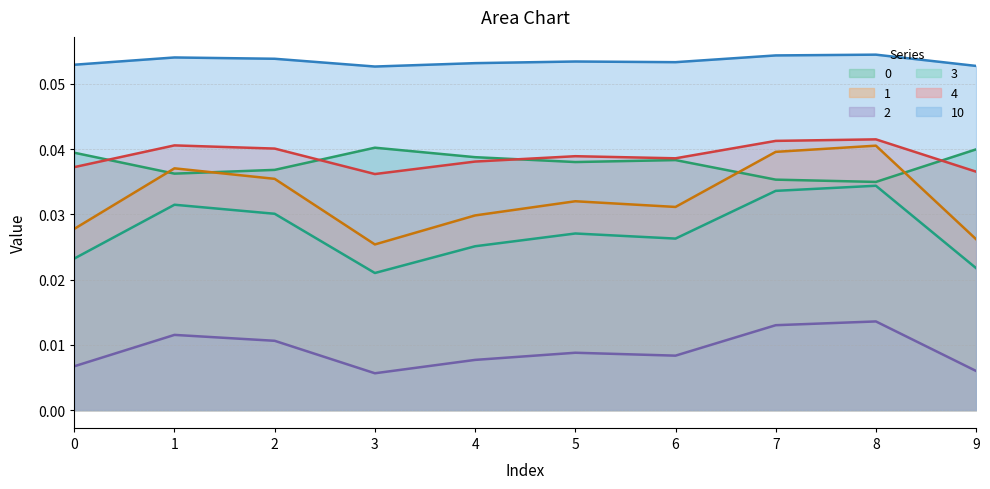

Which series has the largest total across all categories?

10